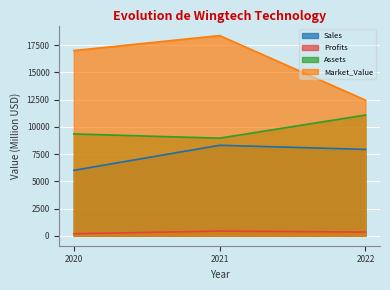

Does the chart display data point markers on the line(s)?

No